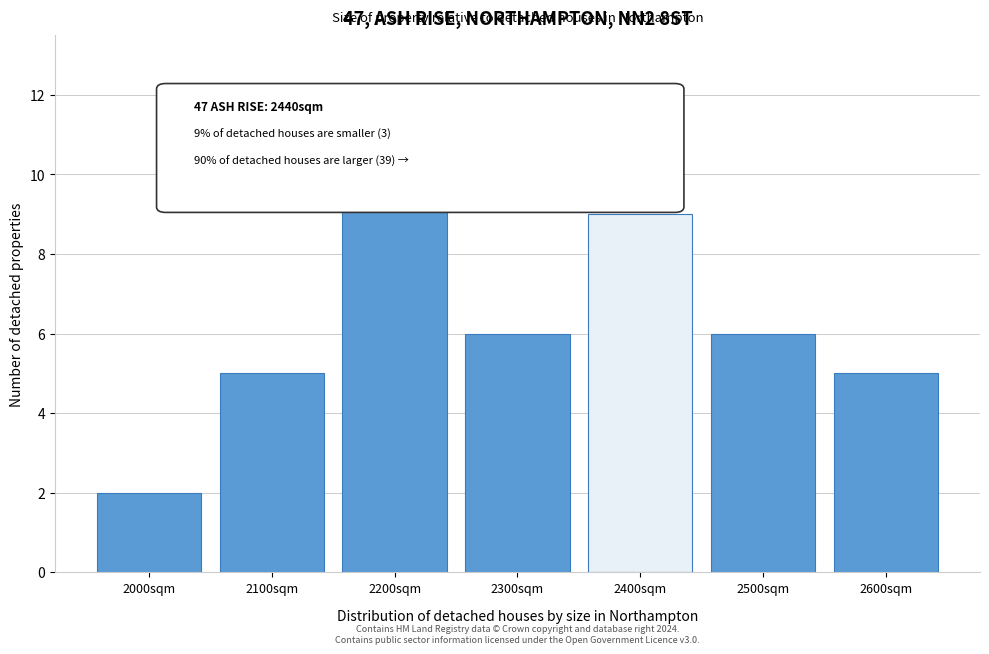

Reading left to right, what are all the values shown in this chart?

2000sqm=2	2100sqm=5	2200sqm=10	2300sqm=6	2400sqm=9	2500sqm=6	2600sqm=5